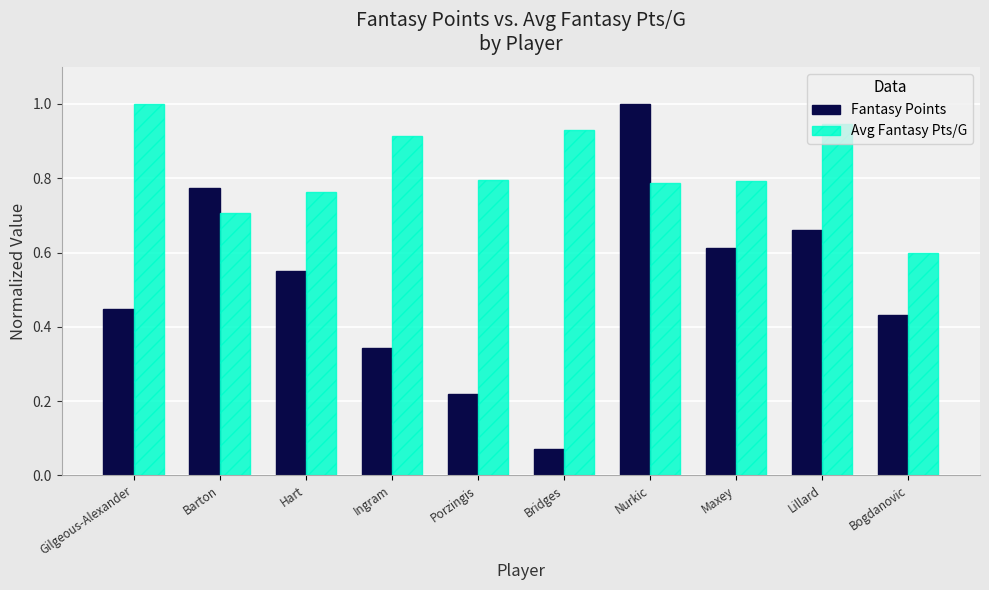

What is the highest value of the Fantasy Points series?

1.0